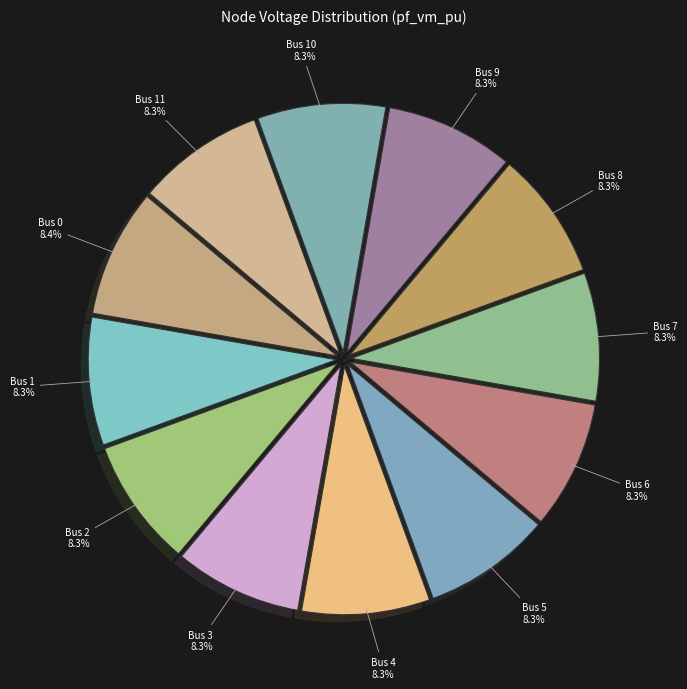

Count the number of slices in the pie.

12